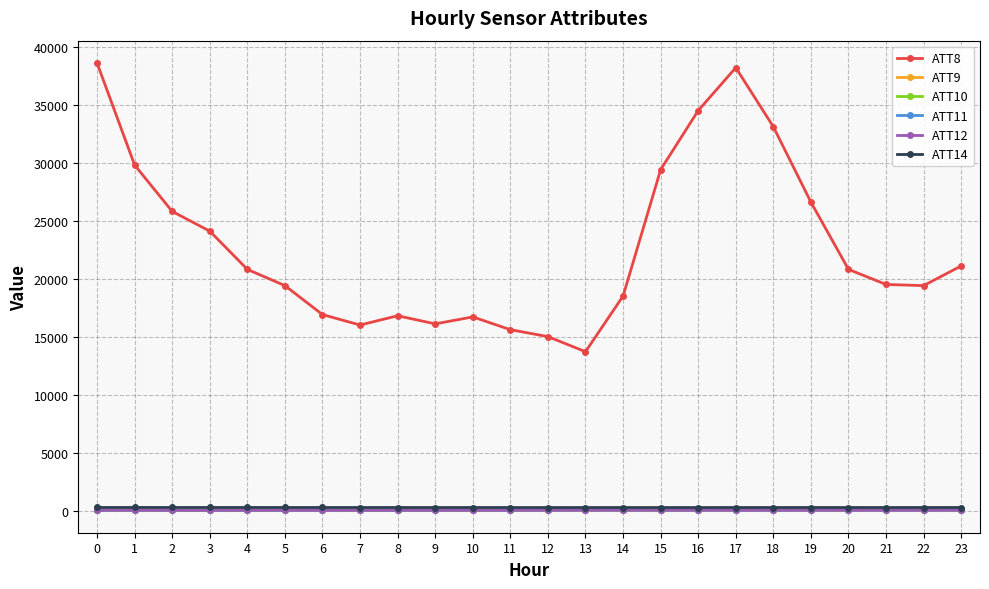

Which series has the largest total across all categories?

ATT8